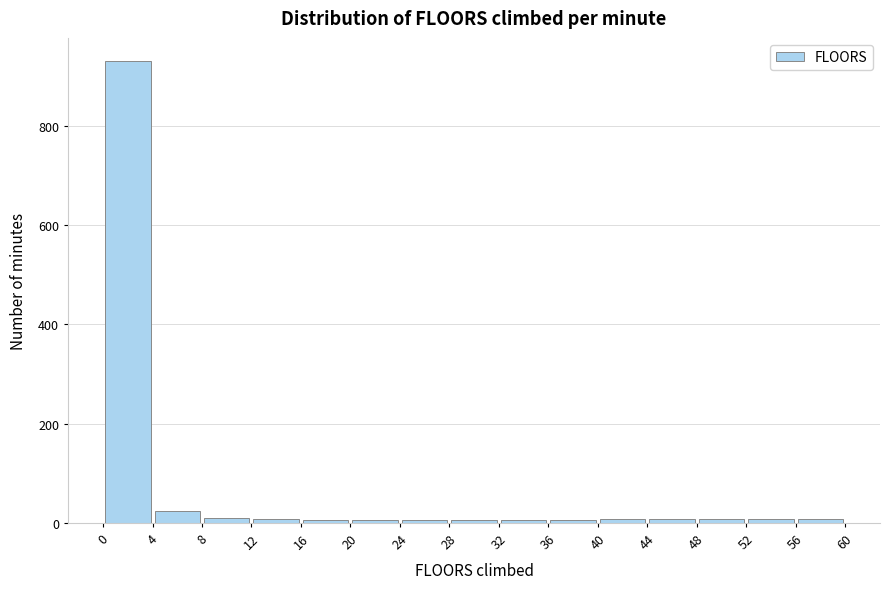

Reading left to right, transcribe this chart: for each bar, give the range it covers on the x-axis and its height. The values are not printed on the chart, so give them approximately, as read against the axis.

0 to 4: 940
4 to 8: 20
8 to 12: under 20
12 to 16: under 20
16 to 20: under 20
20 to 24: under 20
24 to 28: under 20
28 to 32: under 20
32 to 36: under 20
36 to 40: under 20
40 to 44: under 20
44 to 48: under 20
48 to 52: under 20
52 to 56: under 20
56 to 60: under 20